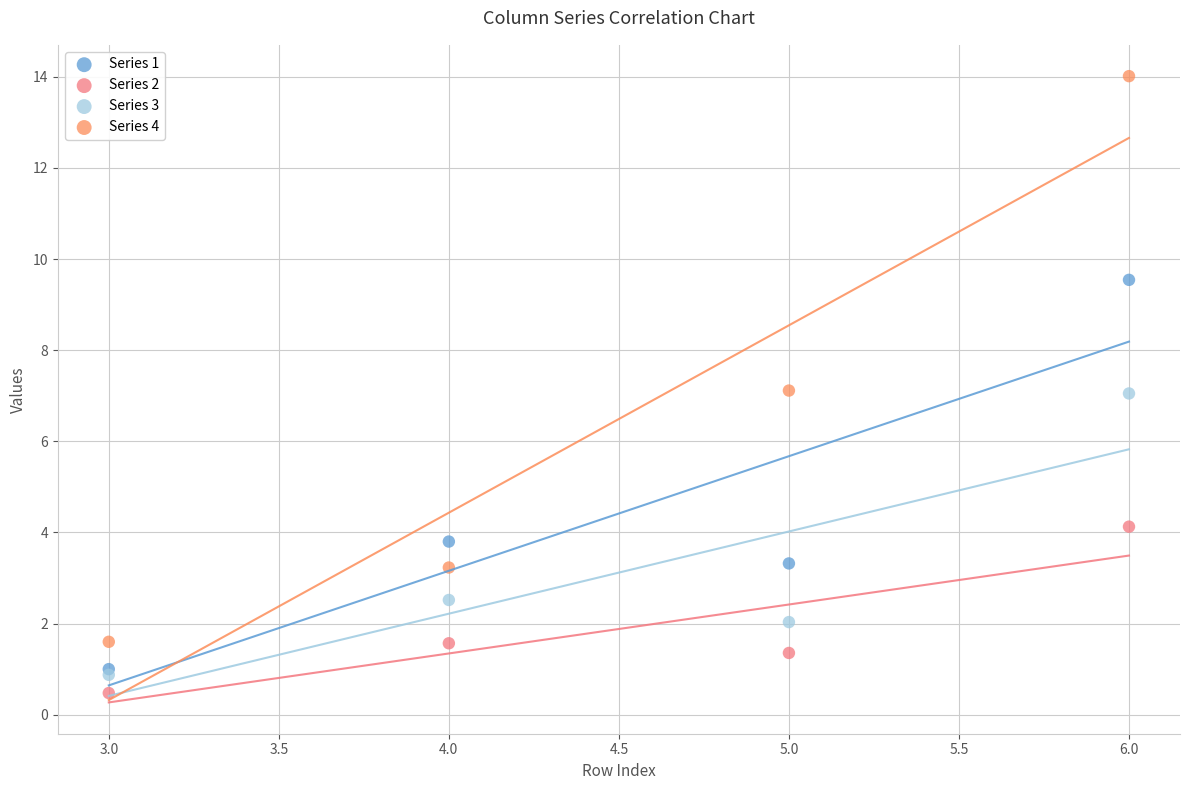

Which series contains the highest Y value?

Series 4